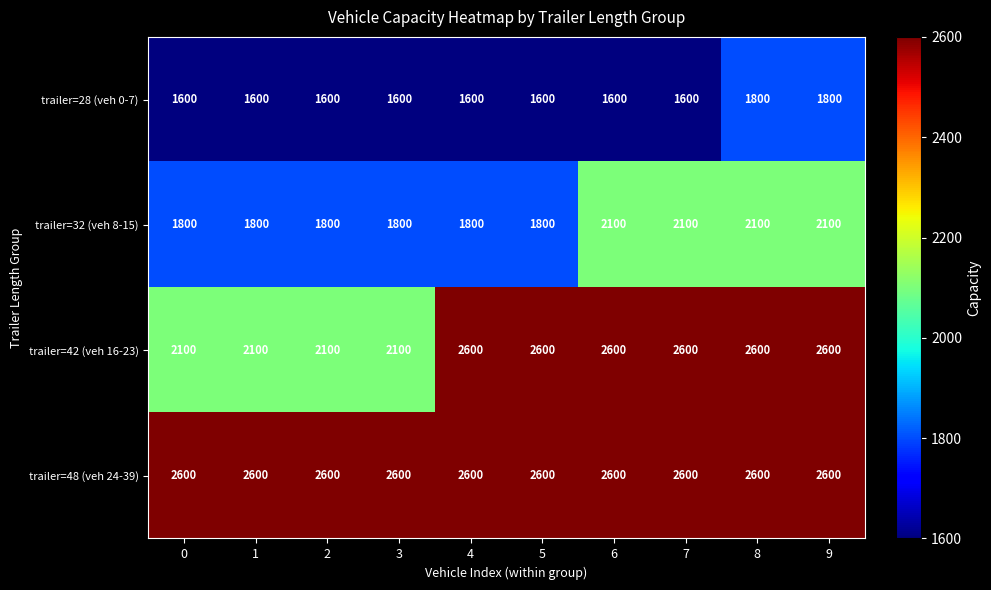

What is the total value across all series at 0?

8100